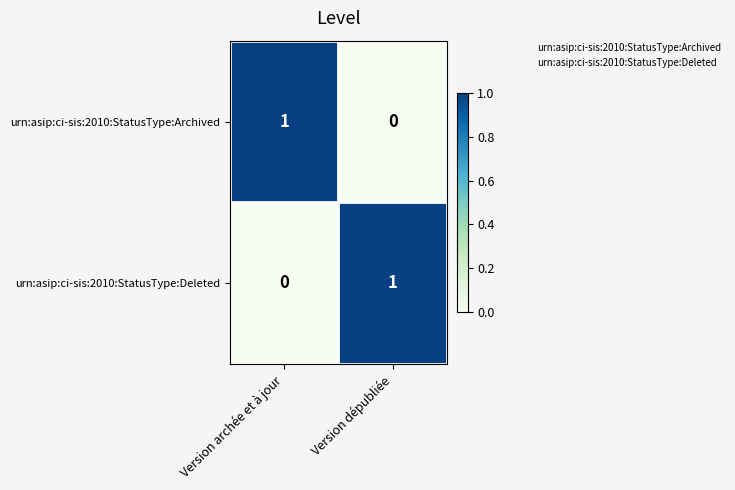

Reading left to right, list all the values displayed in this chart.

urn:asip:ci-sis:2010:StatusType:Archived: Version archée et à jour=1	Version dépubliée=0
urn:asip:ci-sis:2010:StatusType:Deleted: Version archée et à jour=0	Version dépubliée=1